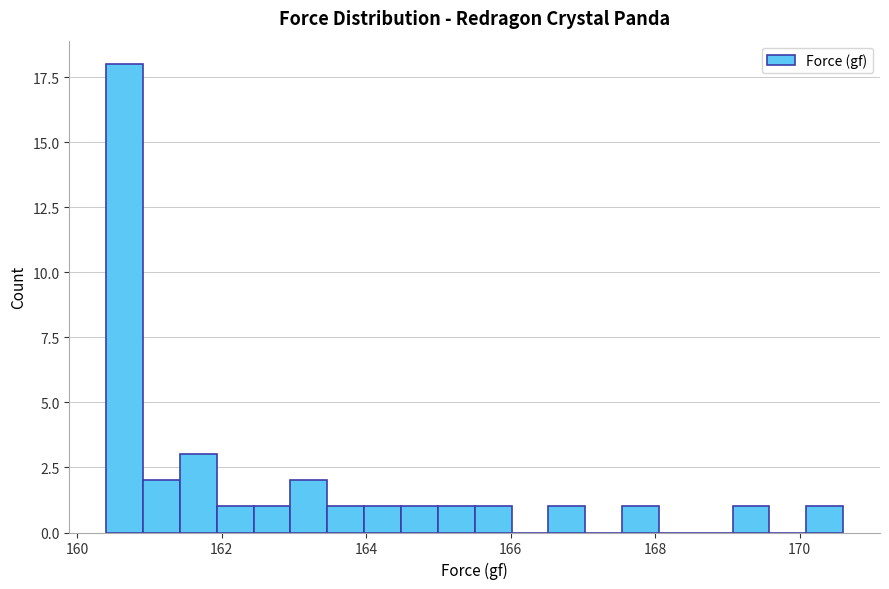

Read against the x-axis, roughly where is the centre of the tallest bar?

160.6